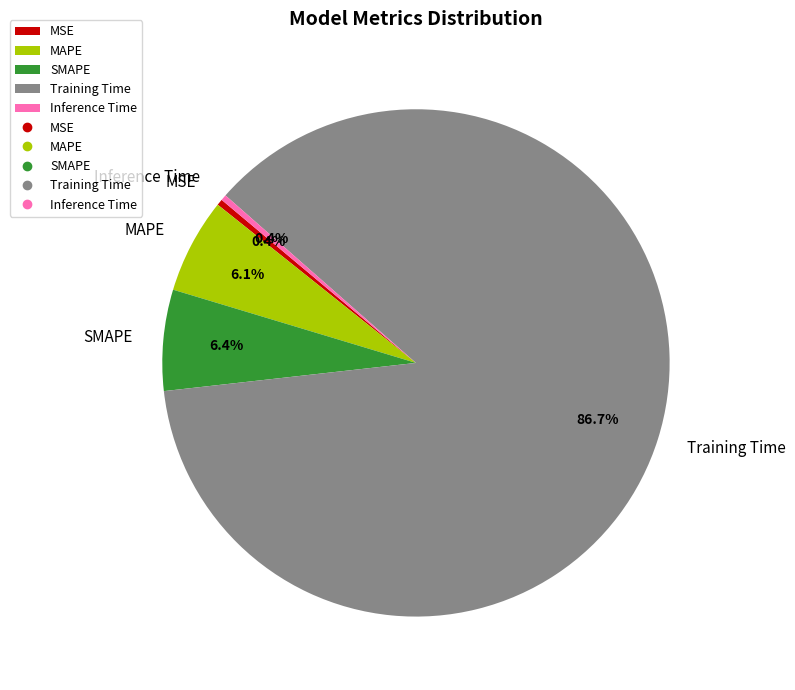

Is there a majority slice in this chart?

Yes